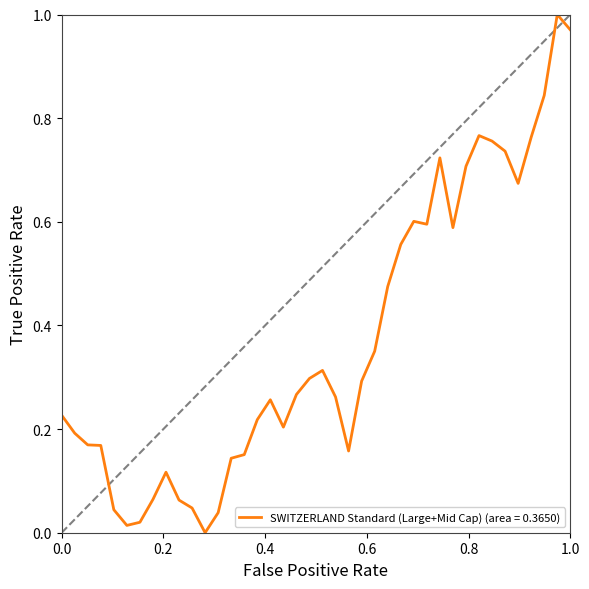

What is the average value?

0.4